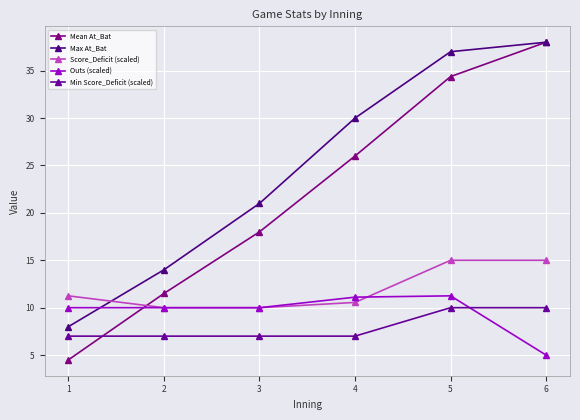

Reading left to right, what are all the values shown in this chart?

Mean At_Bat: 1=4.5	2=11.5	3=18.0	4=26.0	5=34.4	6=38.0
Max At_Bat: 1=8.0	2=14.0	3=21.0	4=30.0	5=37.0	6=38.0
Score_Deficit (scaled): 1=11.2	2=10.0	3=10.0	4=10.6	5=15.0	6=15.0
Outs (scaled): 1=10.0	2=10.0	3=10.0	4=11.1	5=11.2	6=5.0
Min Score_Deficit (scaled): 1=7.0	2=7.0	3=7.0	4=7.0	5=10.0	6=10.0